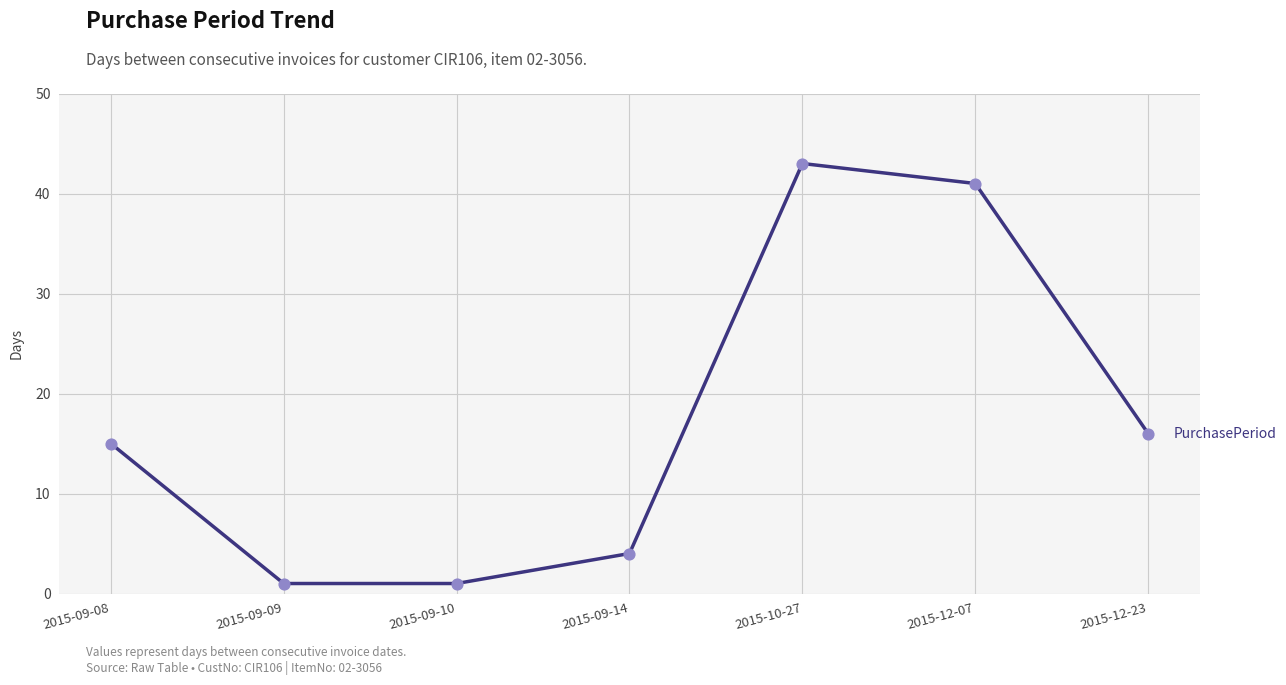

What is the change in value from 2015-09-10 to 2015-12-23?

+15